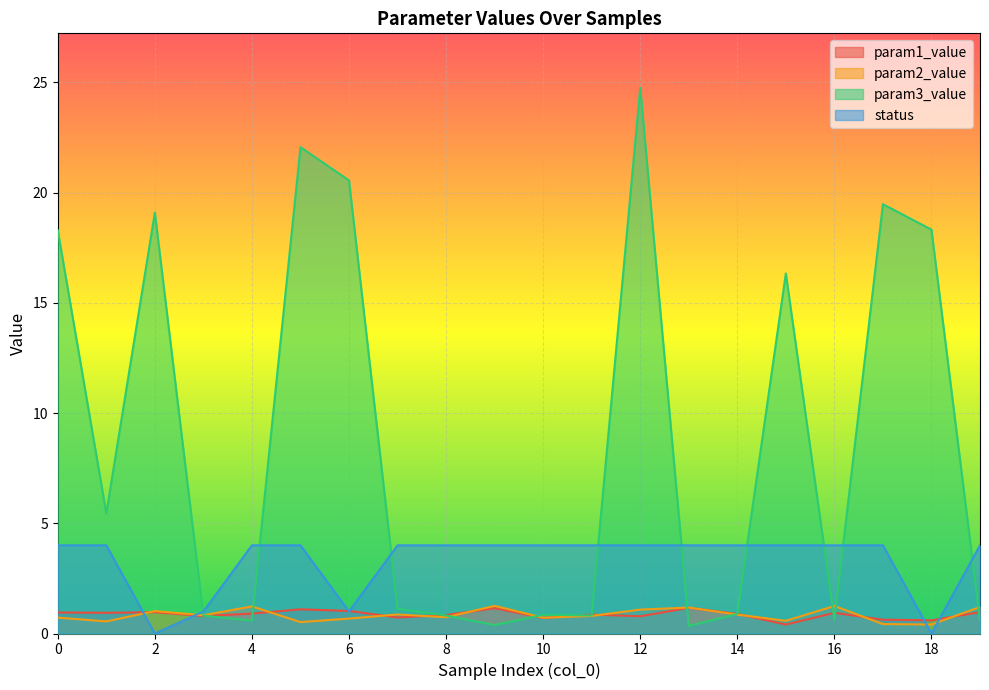

True or false: param2_value and param3_value cross at least once.

True